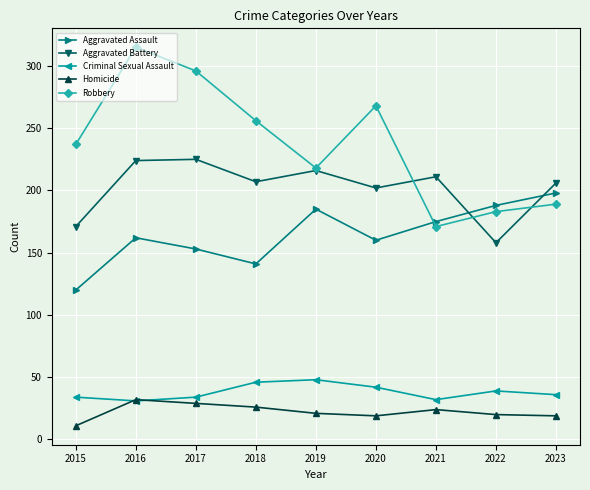

How many data points does each series have?

9